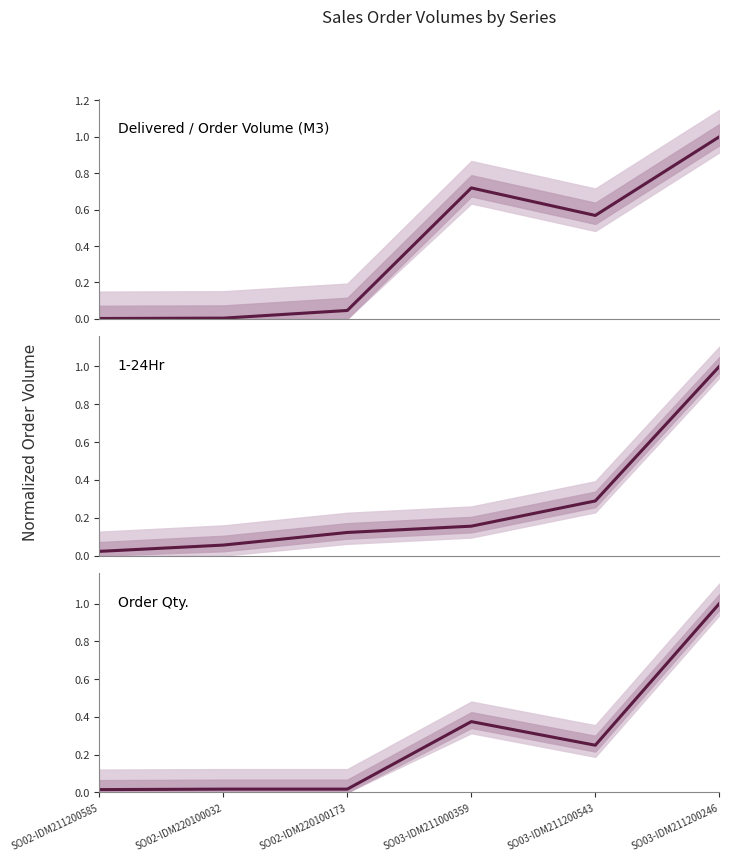

What is the difference between the maximum and minimum values in the Delivered / Order Volume (M3) series?

1.0